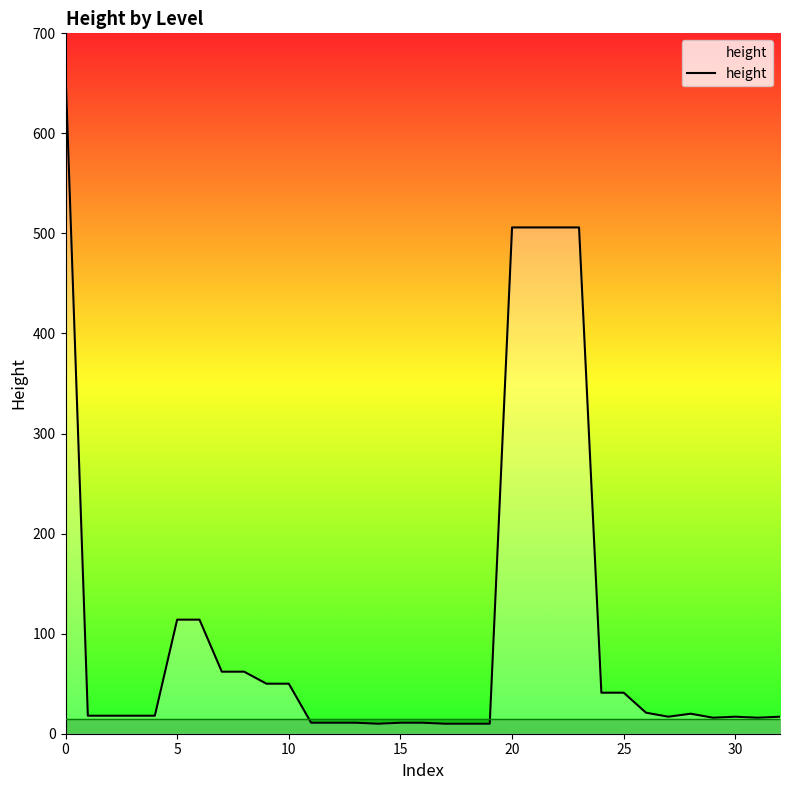

What is the difference between the maximum and second lowest values?

652